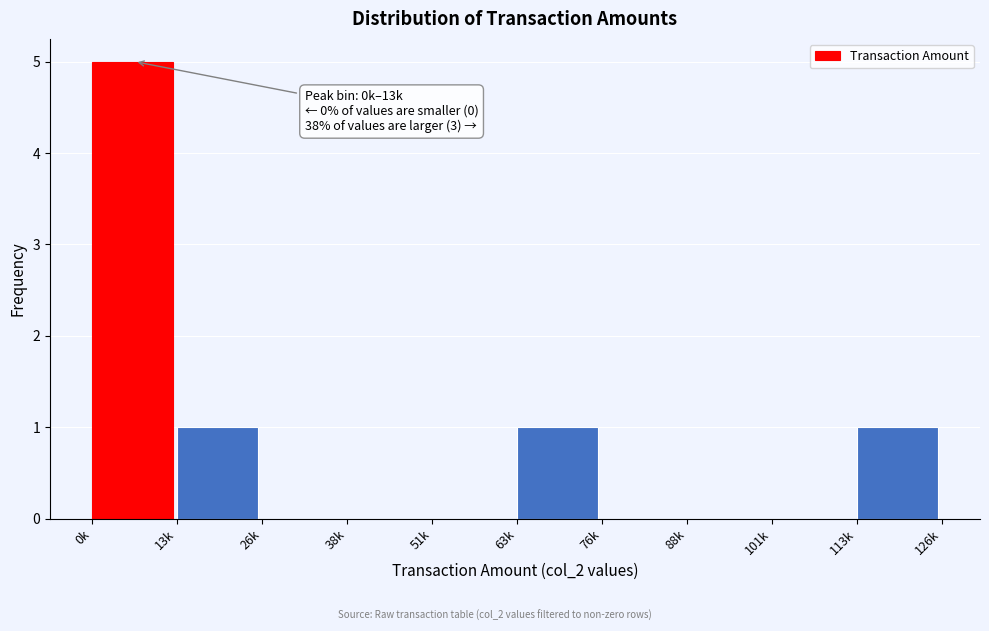

Reading right to left, extract all data points from this chart.

113k=1	101k=0	88k=0	76k=0	63k=1	51k=0	38k=0	26k=0	13k=1	0k=5